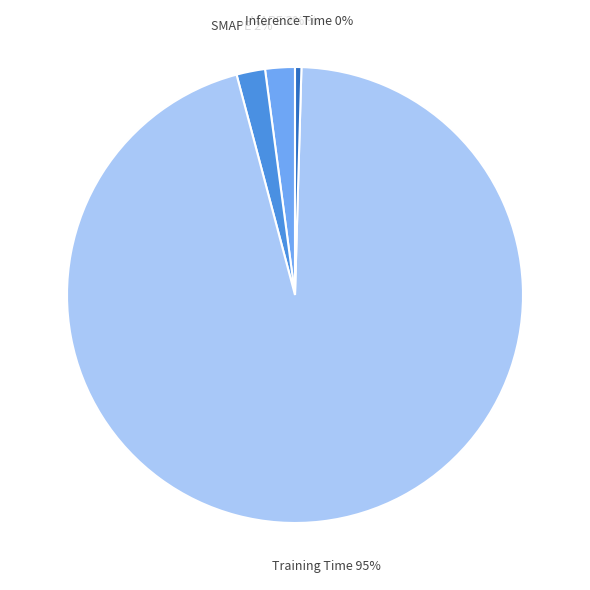

Does Training Time account for over 50% of the chart?

Yes